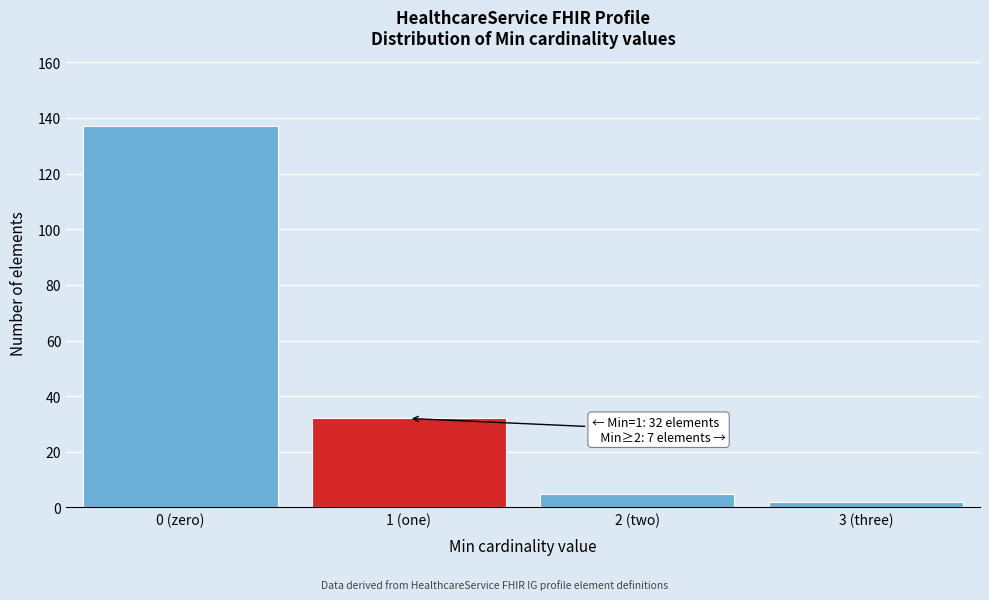

Reading left to right, list all the values displayed in this chart.

137	32	5	2